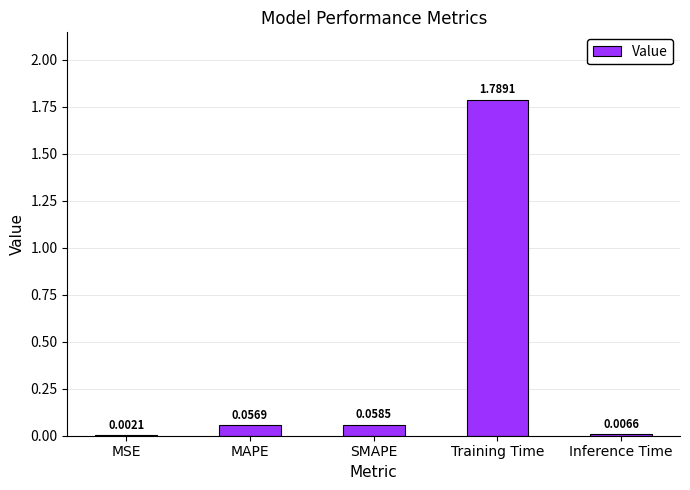

Which has a higher value, SMAPE or MAPE?

SMAPE